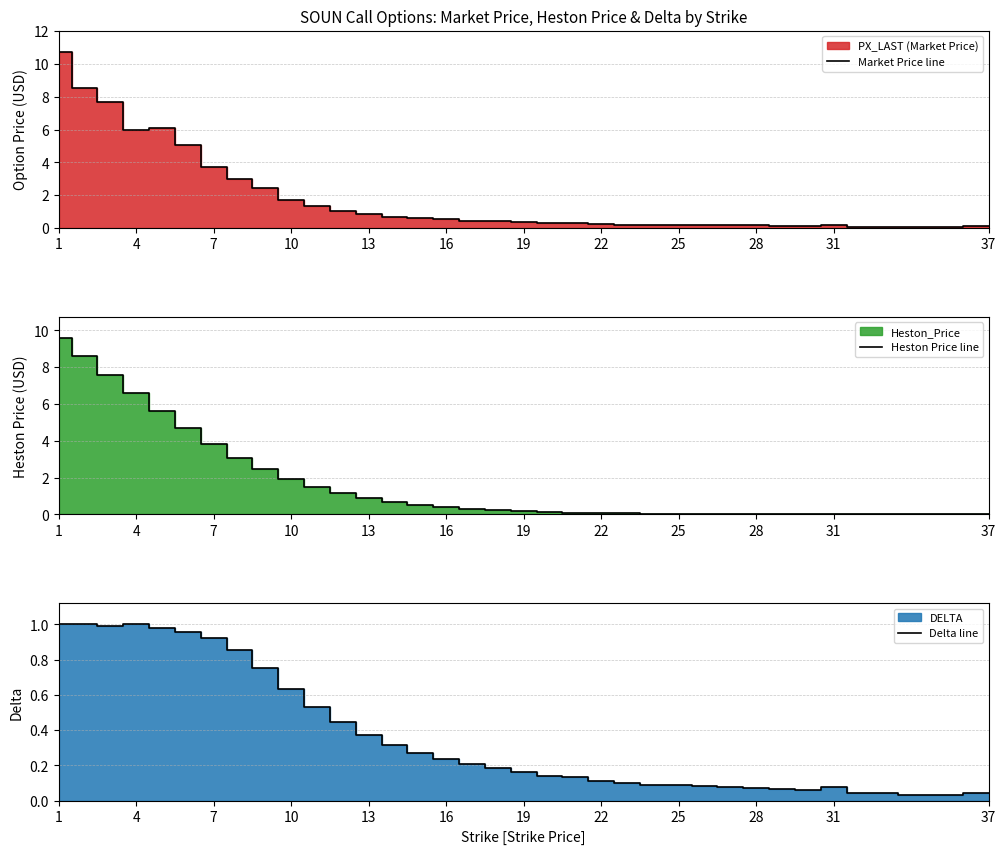

Is it true that Market Price line equals 0.2 at 22?

True